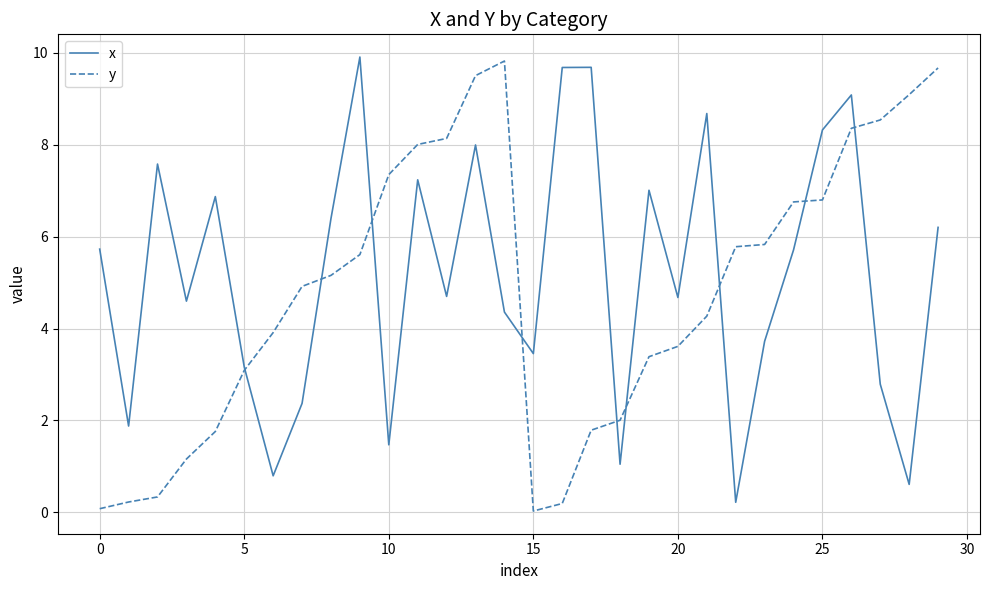

What is the maximum value for x?

9.9